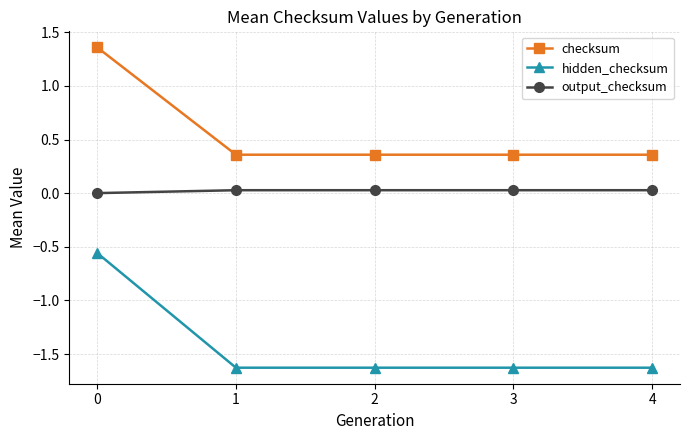

What is the difference between the maximum and minimum values in the checksum series?

1.0